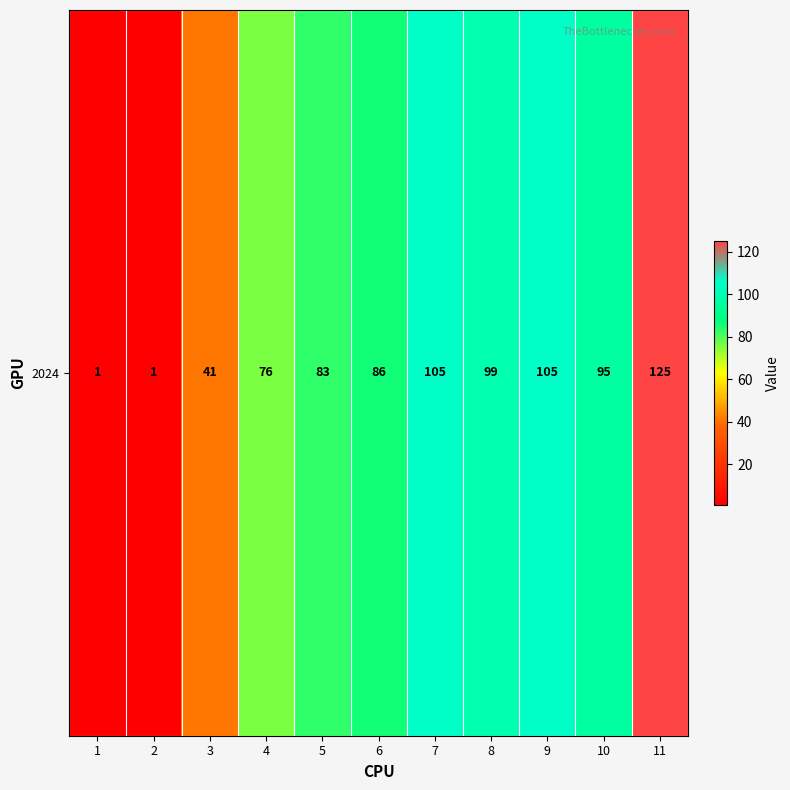

True or false: the data shows 131 at 8.

False